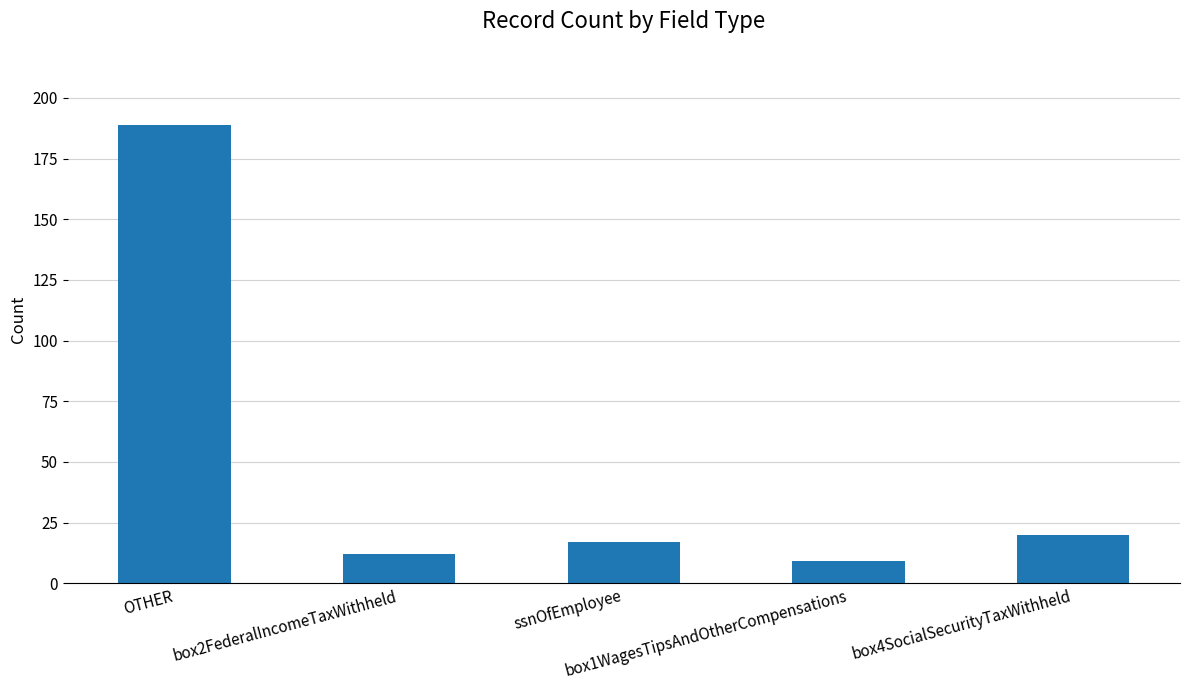

Is it true that the value at box4SocialSecurityTaxWithheld is 20?

True